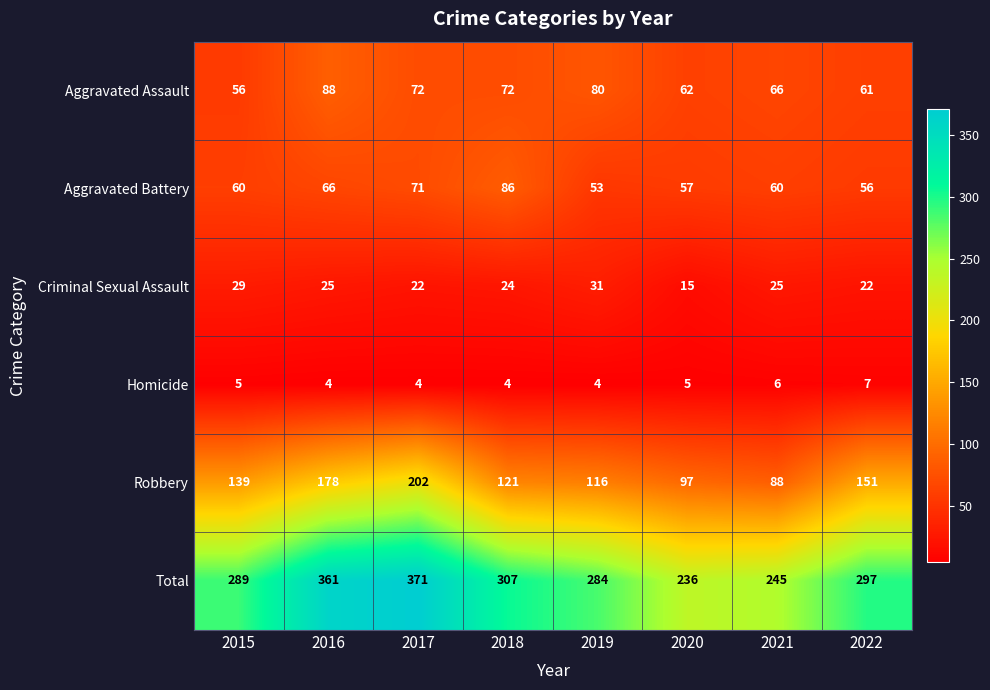

What is the greatest value displayed?

371